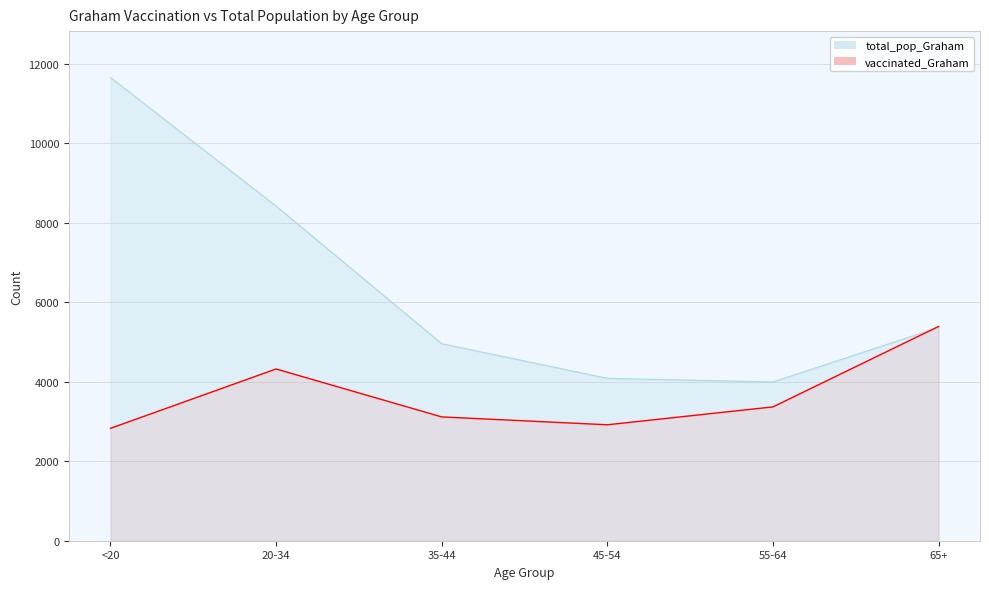

True or false: vaccinated_Graham has a value of 3115 at 35-44.

True